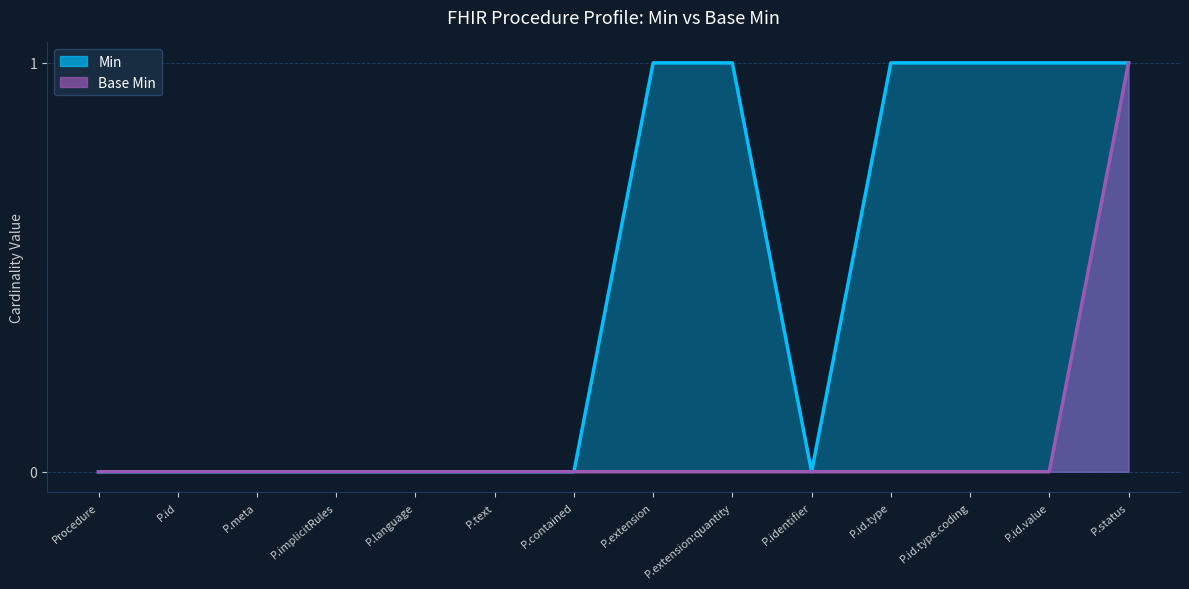

How many lines are shown in the chart?

2